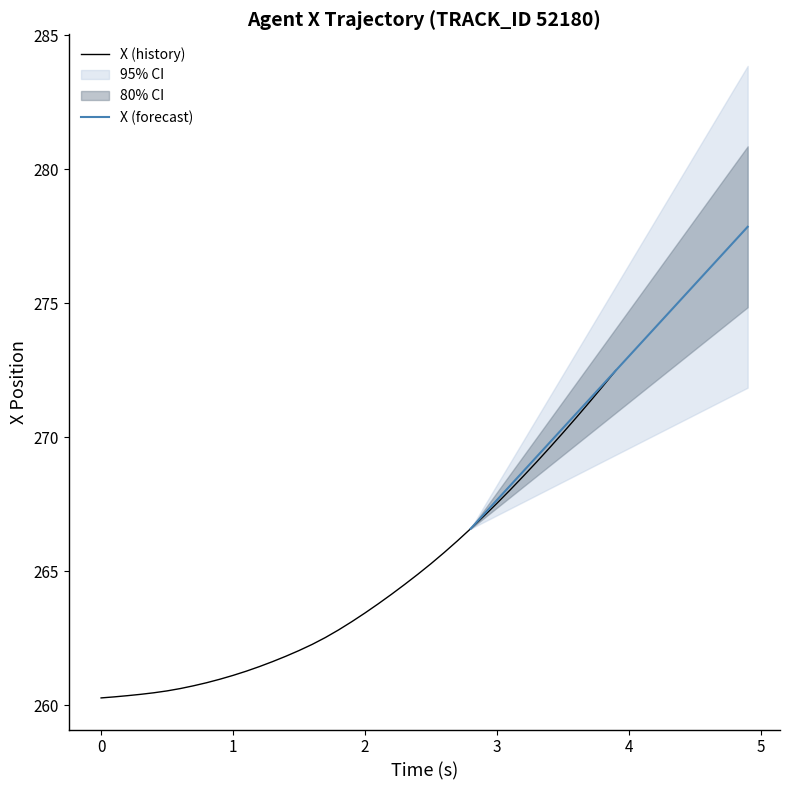

Count the number of values greater than 263.

21